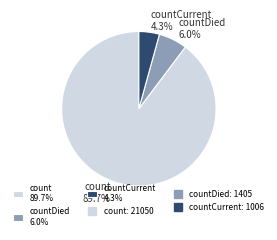

Between countDied 6.0% and count 89.7%, which is larger?

count 89.7%